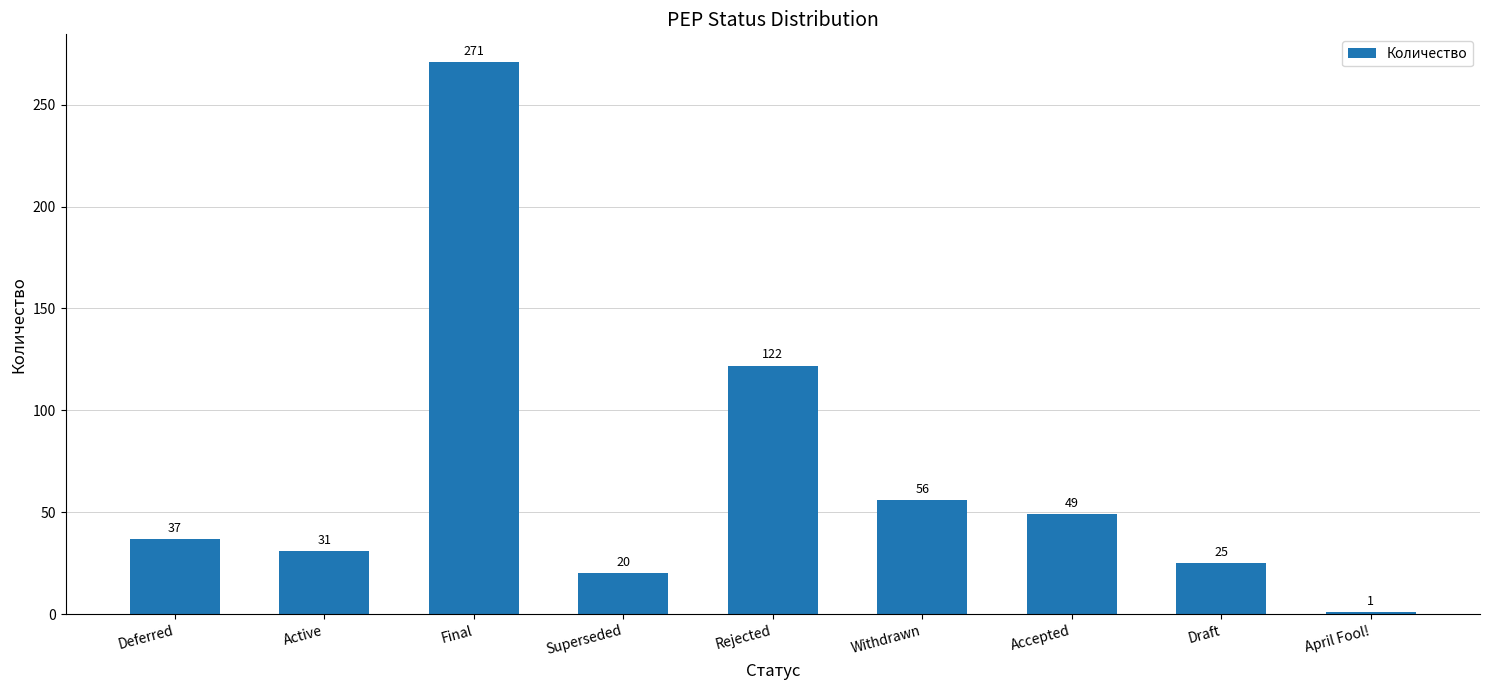

Reading right to left, list all the values displayed in this chart.

1	25	49	56	122	20	271	31	37